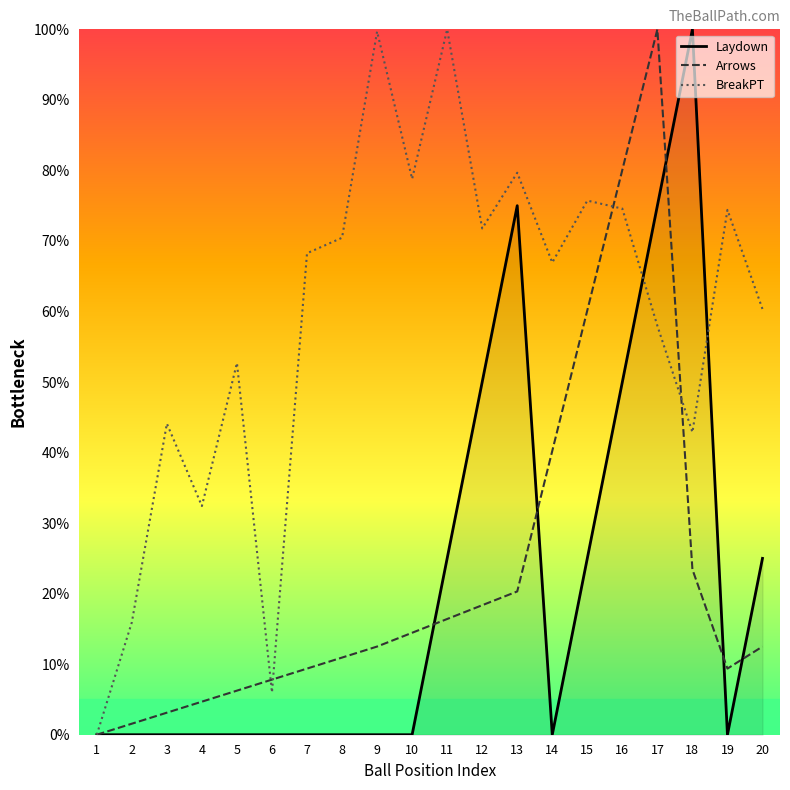

Read the BreakPT value at 4.

32.4